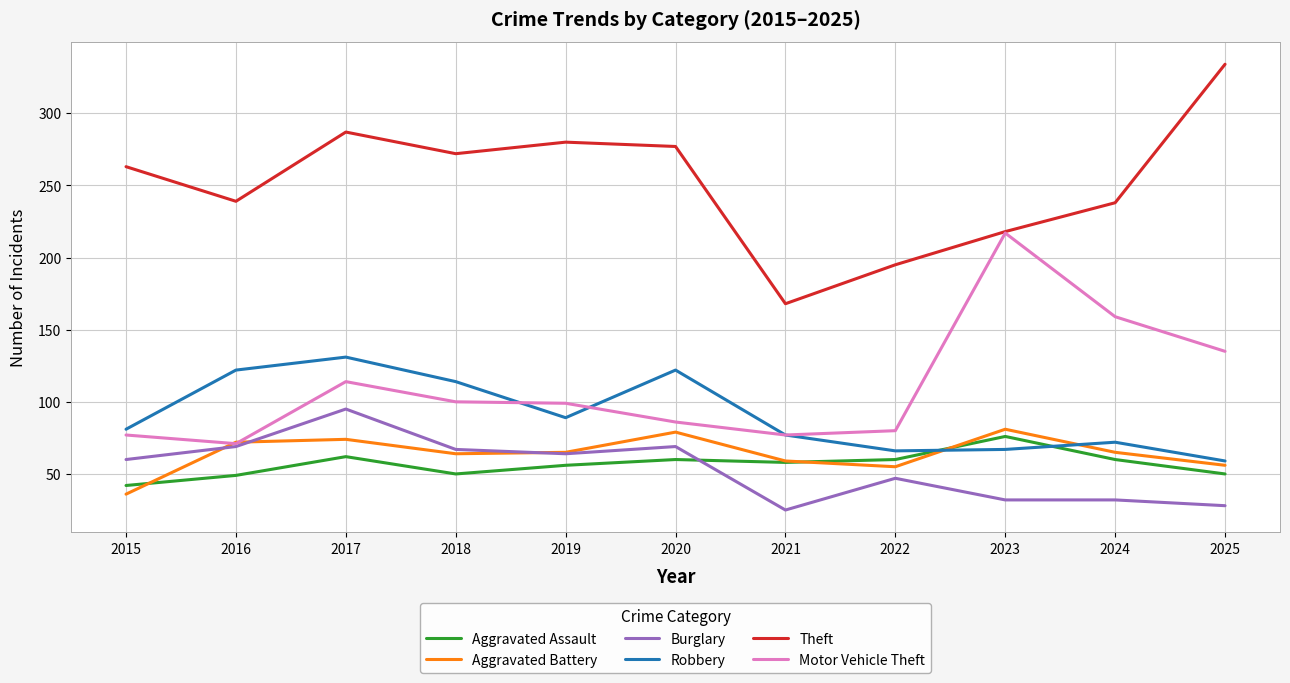

True or false: Aggravated Battery has more than 1 points higher than both neighbors.

True